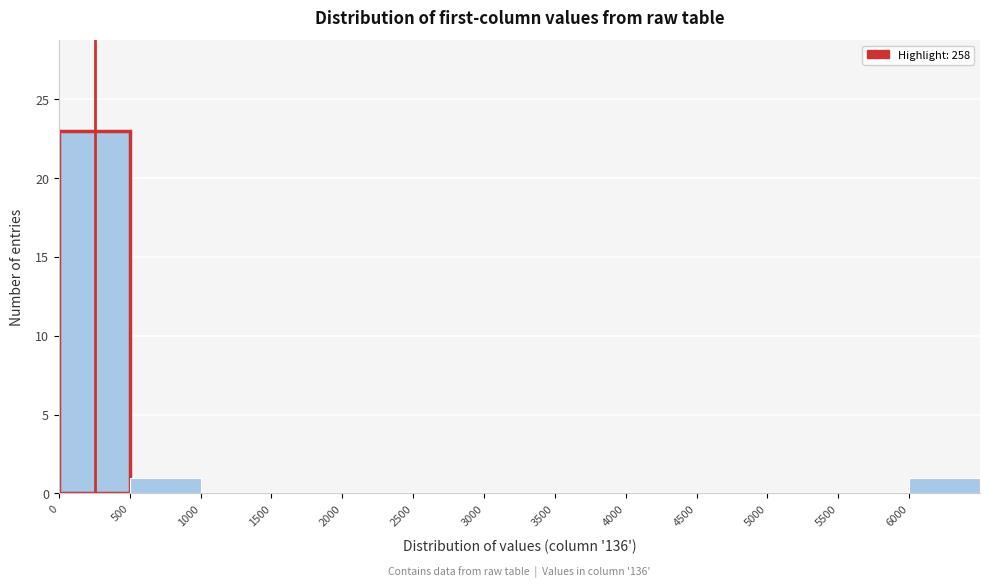

Which range on the x-axis has the tallest bar?

0 to 500